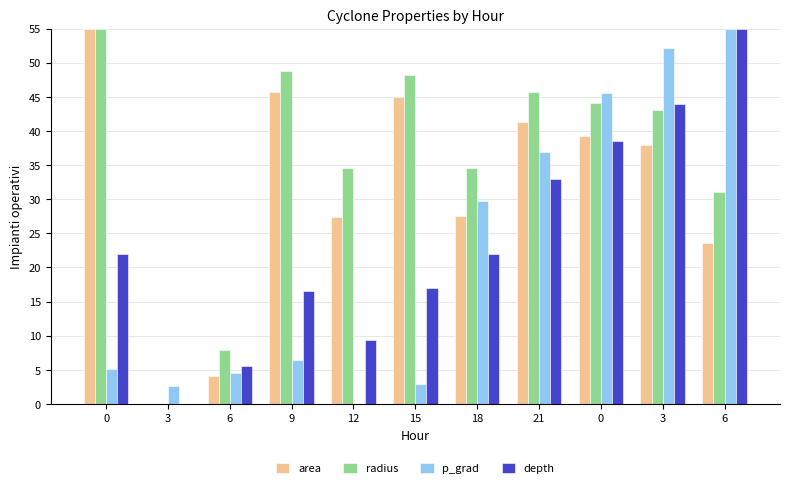

How many groups of bars are there?

11